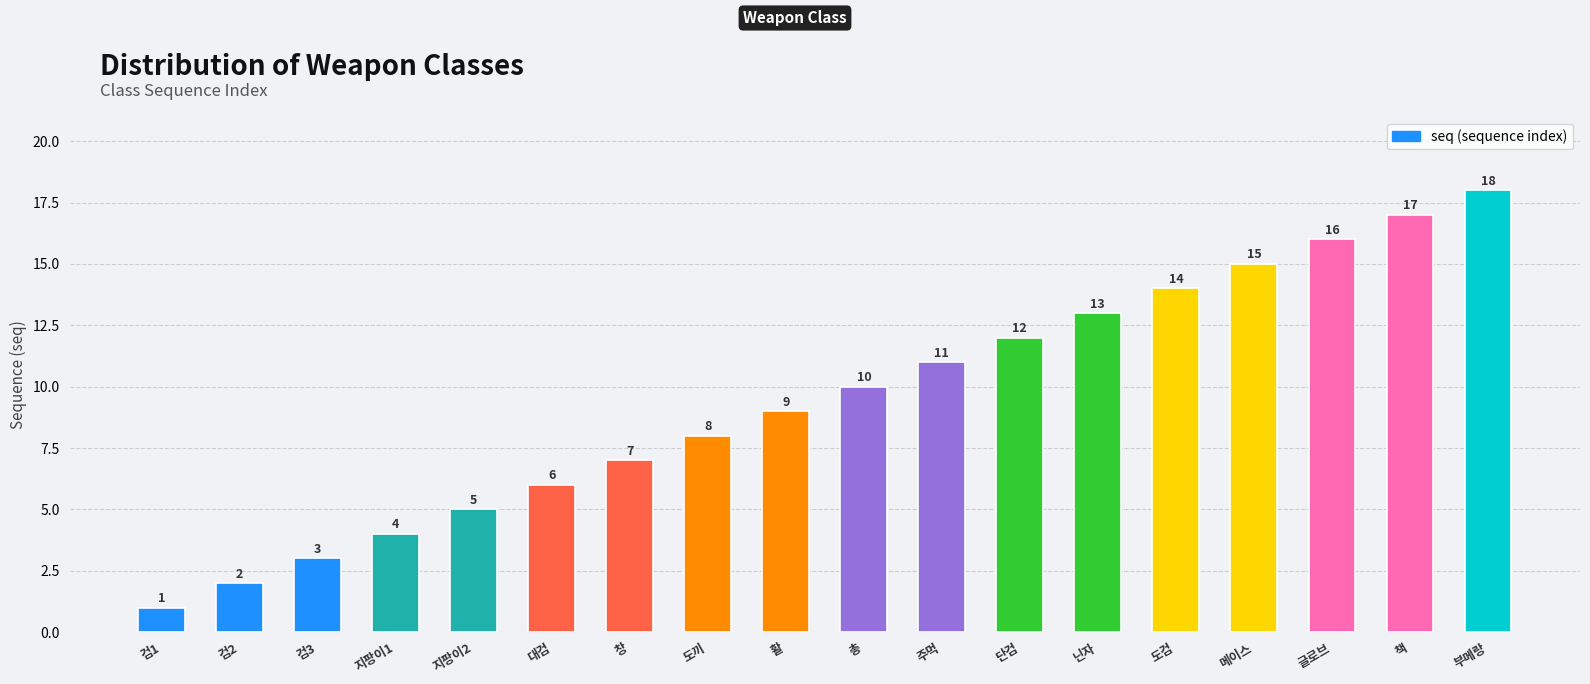

What is the label of the 18th bar from the left?

부메랑